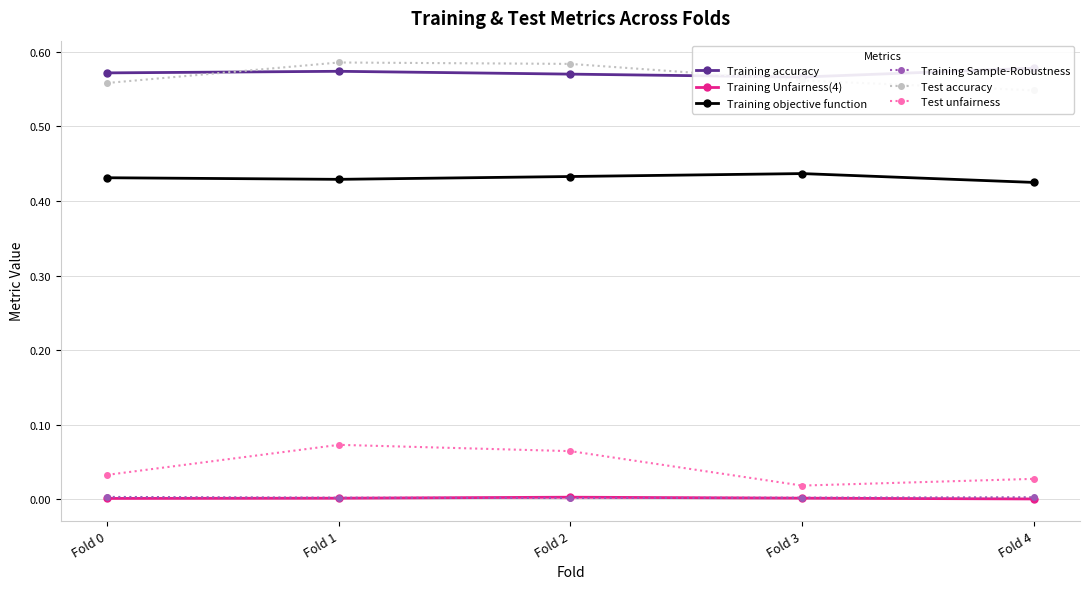

At which label is Test unfairness closest to 0?

Fold 3